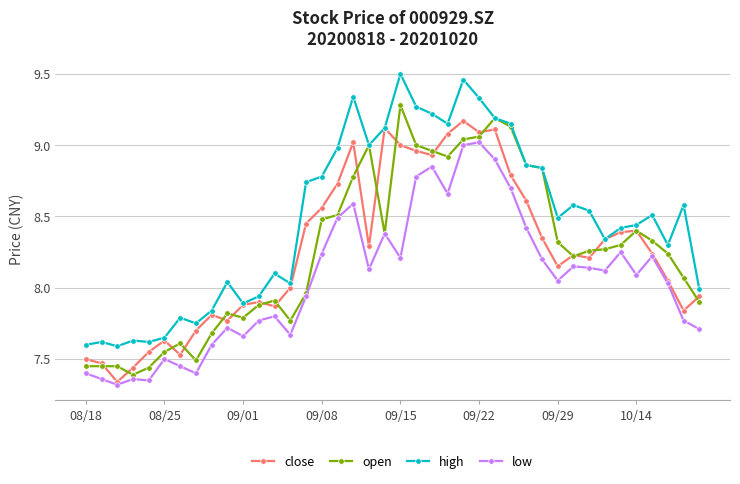

True or false: high and low cross at least once.

False